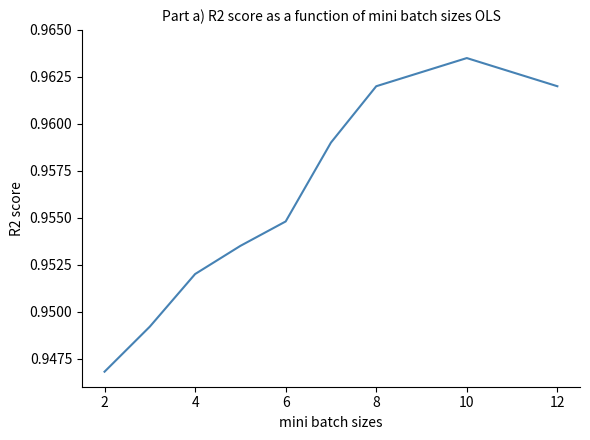

Does the chart have visible grid lines?

No